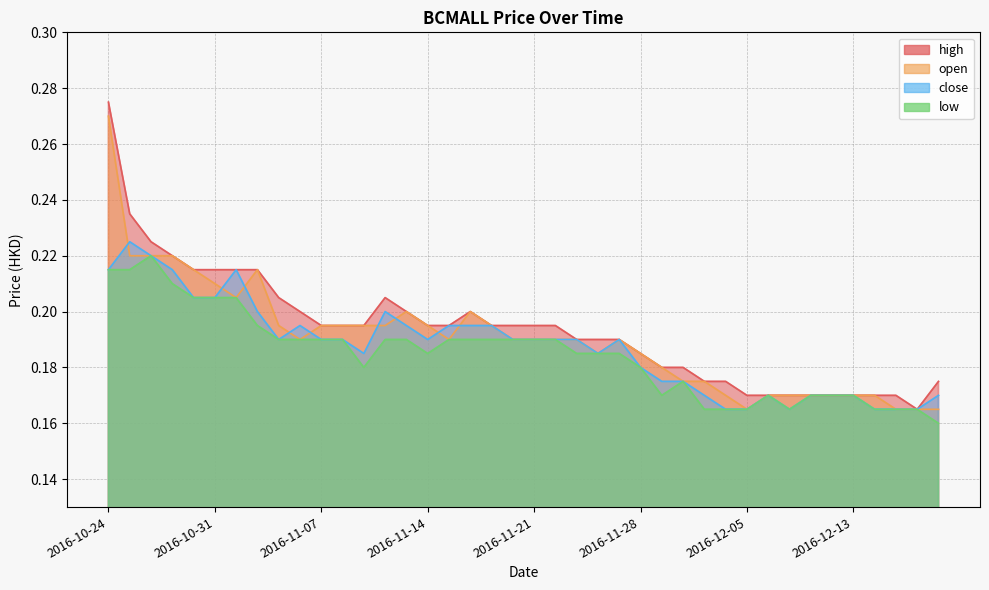

At how many categories does at least one series exceed 0?

40